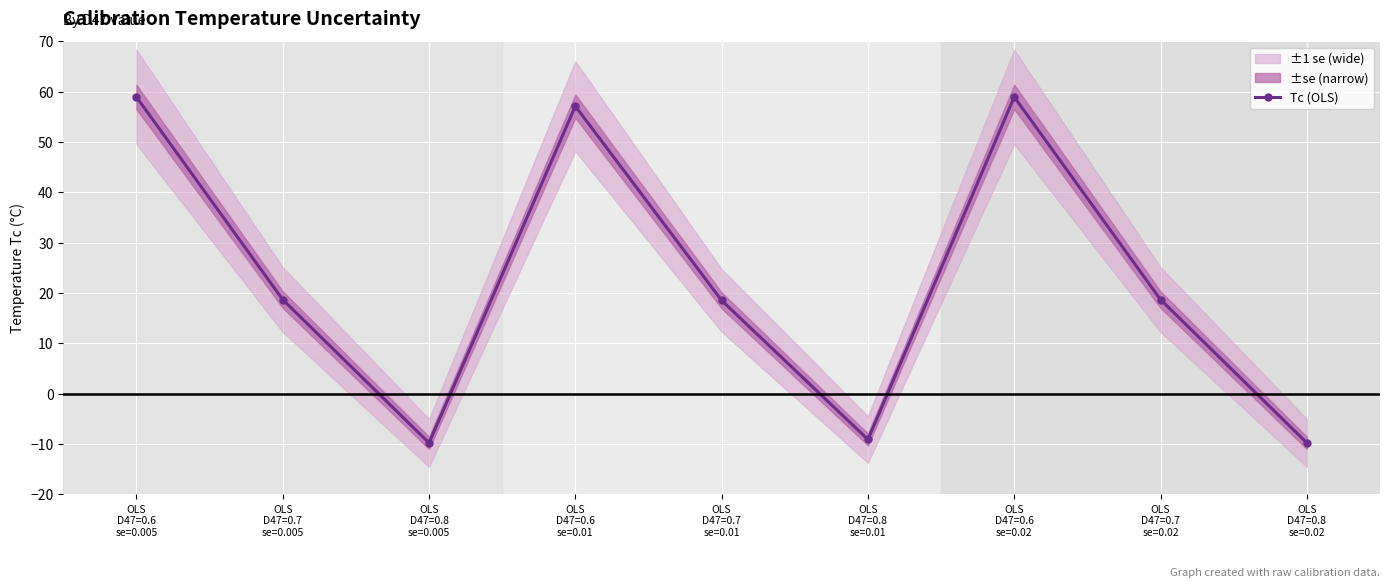

Reading left to right, transcribe all the data shown in this chart.

58.9	18.7	-9.8	57.1	18.5	-9.1	58.9	18.7	-9.8